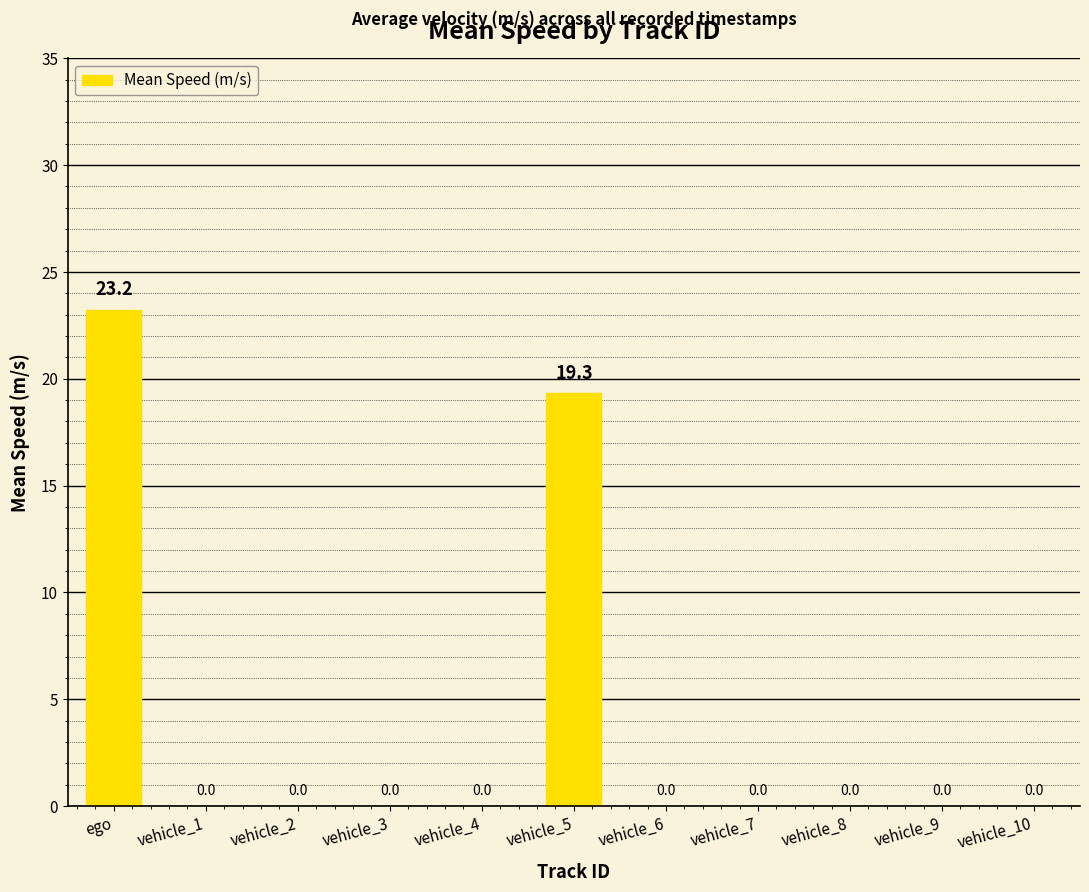

What is the change in value from vehicle_5 to vehicle_7?

-19.3